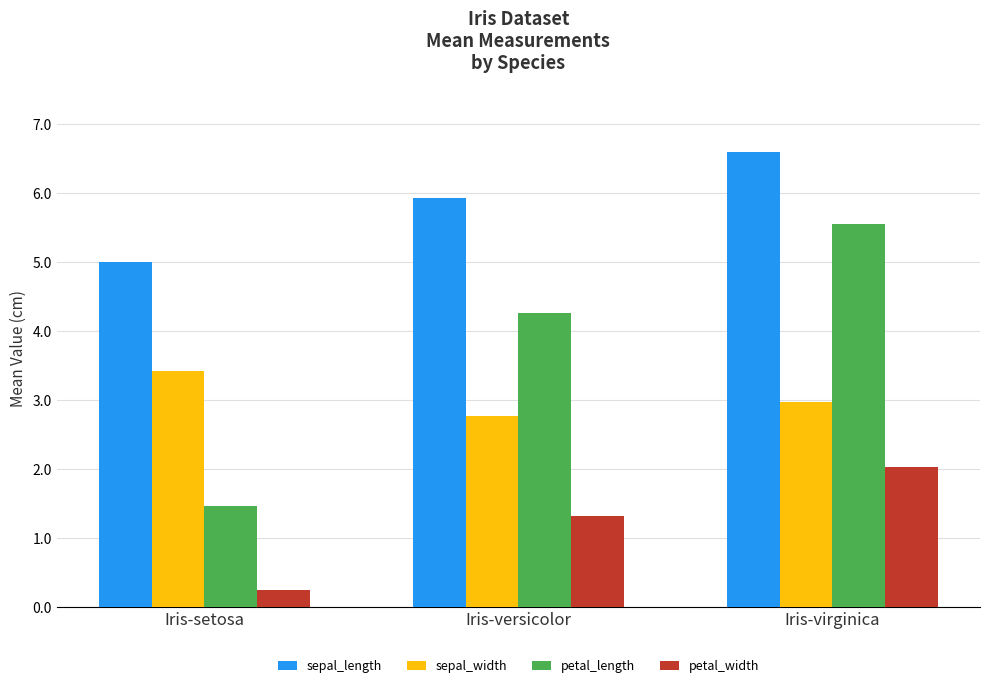

At which label does petal_width first exceed 1?

Iris-versicolor